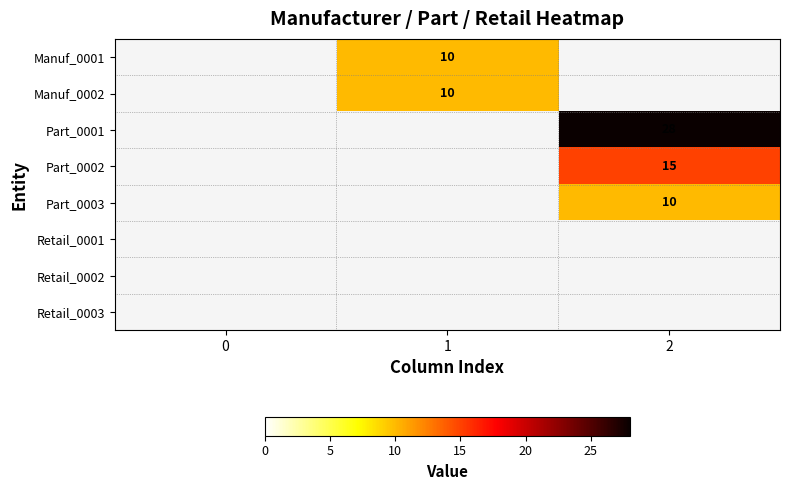

The value of Part_0001 at 2 is 48. True or false?

False